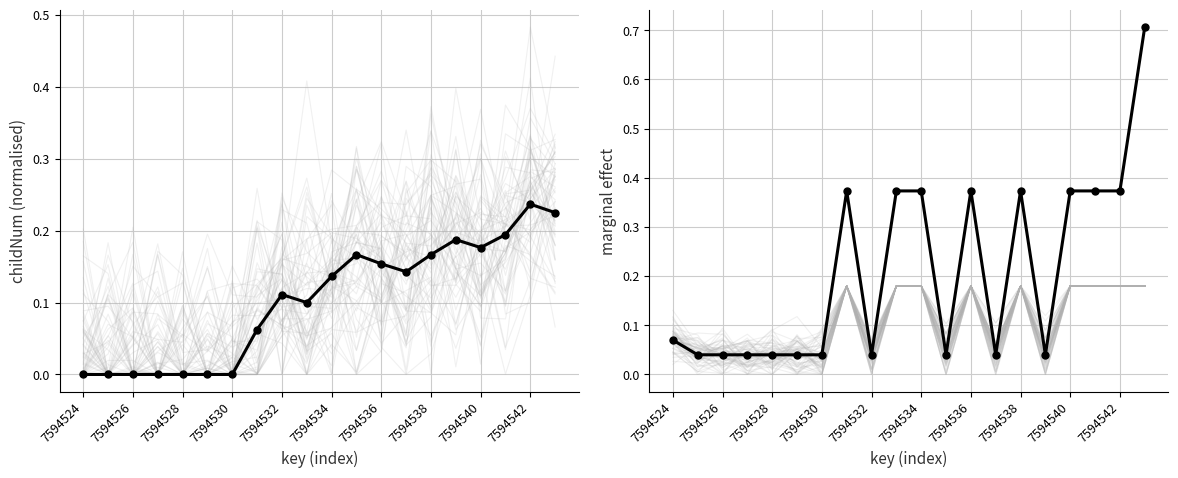

Is the value of childNum marginal effect at 7594536 greater than the value of childNum cumulative mean at 7594528?

Yes